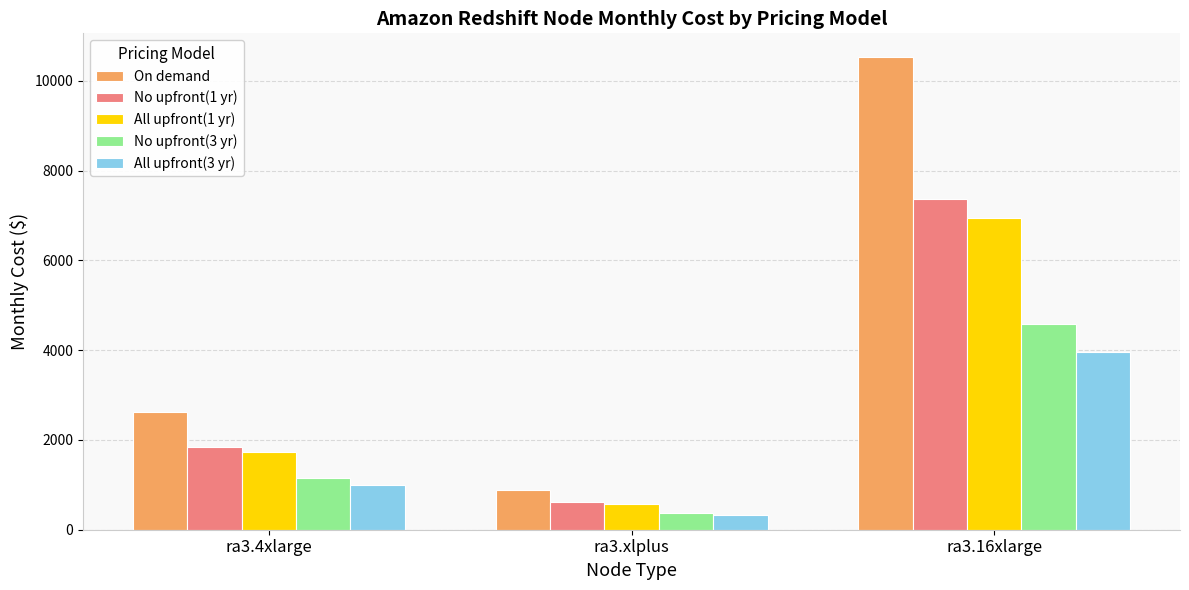

Does the chart contain any negative values?

No